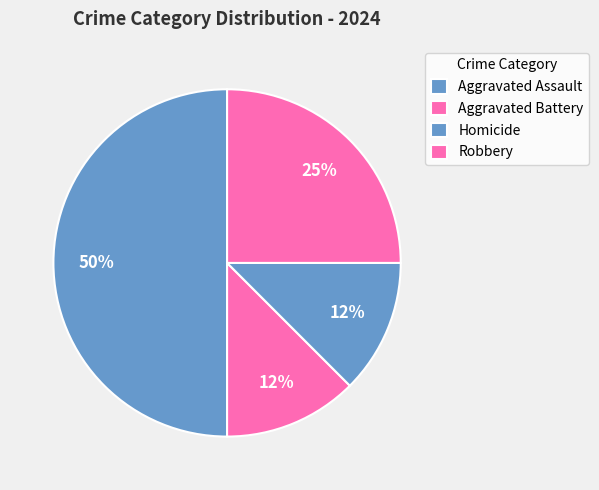

Does Homicide represent more than half of the total?

No